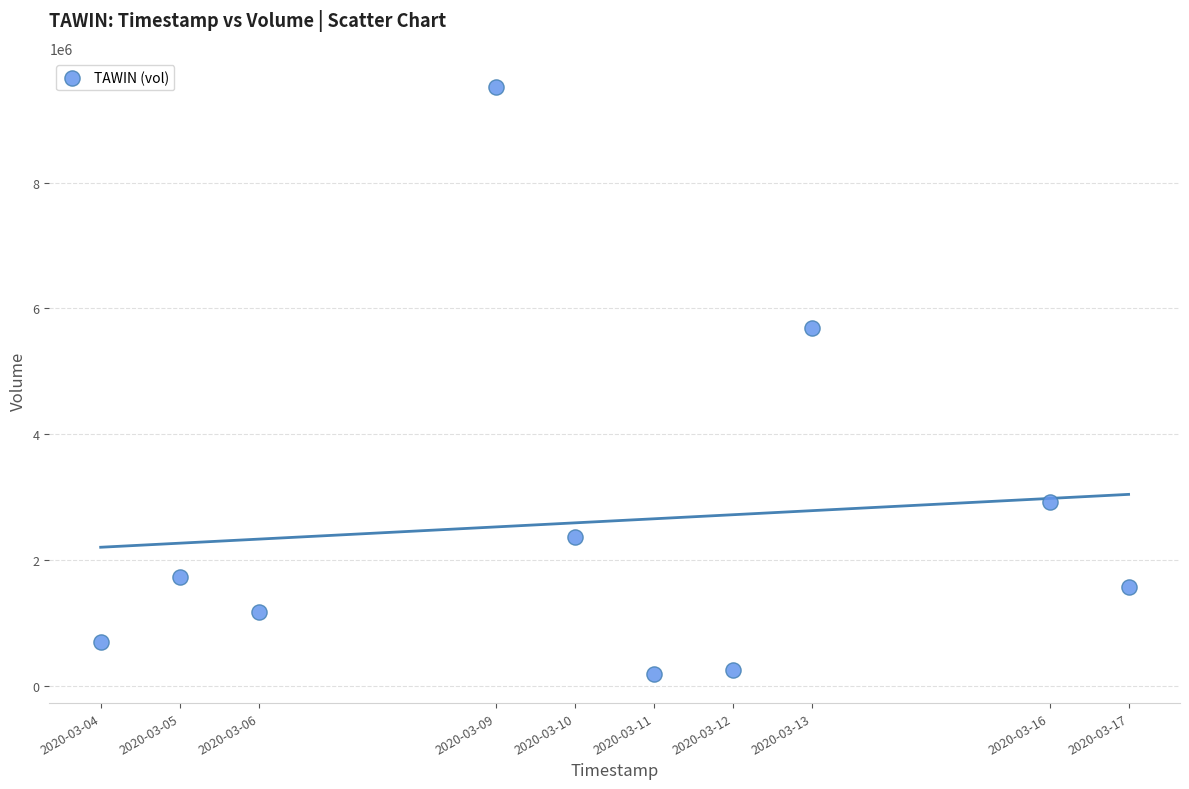

What is the range of Y values (max minus min)?

9321000